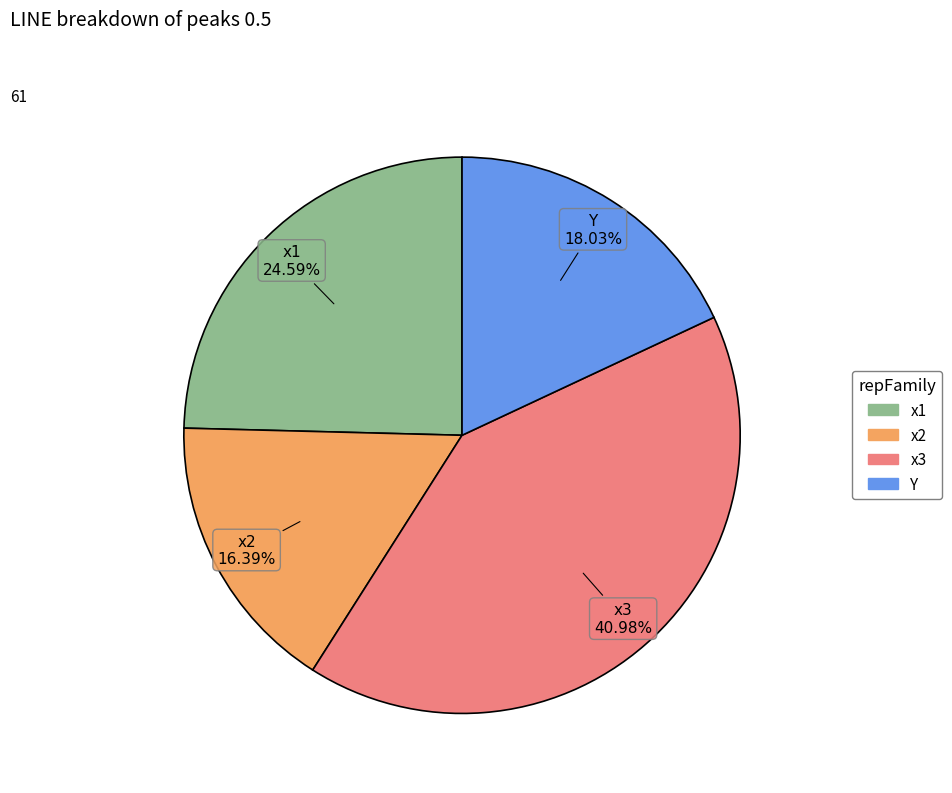

What is the ratio of the value at x3 to the value at x2?

2.5